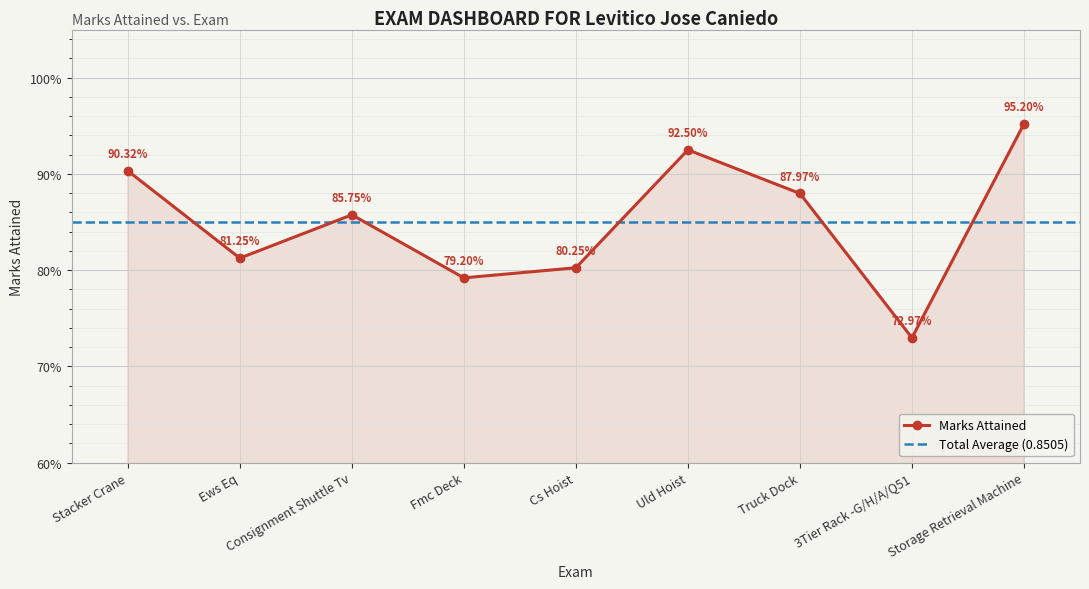

How many values are between 0 and 1?

9